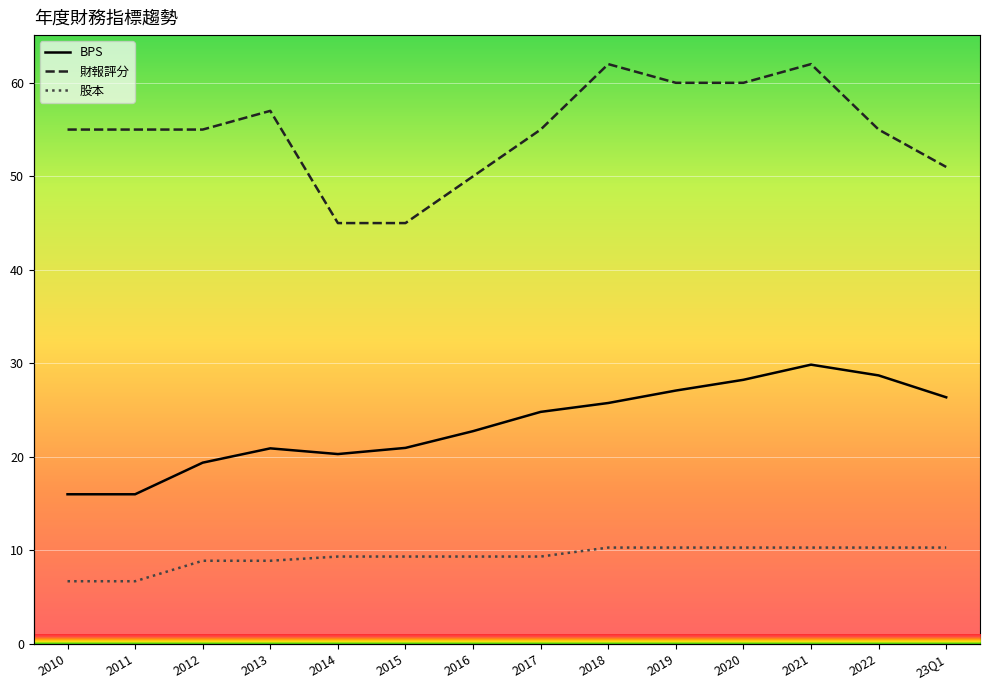

What is the value of the 股本 point at the 10th from the left?

10.3